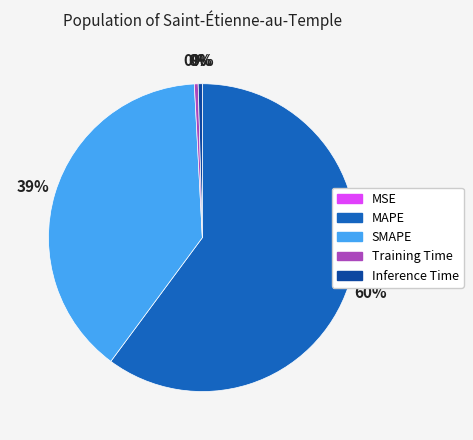

Which has a higher value, SMAPE or Inference Time?

SMAPE